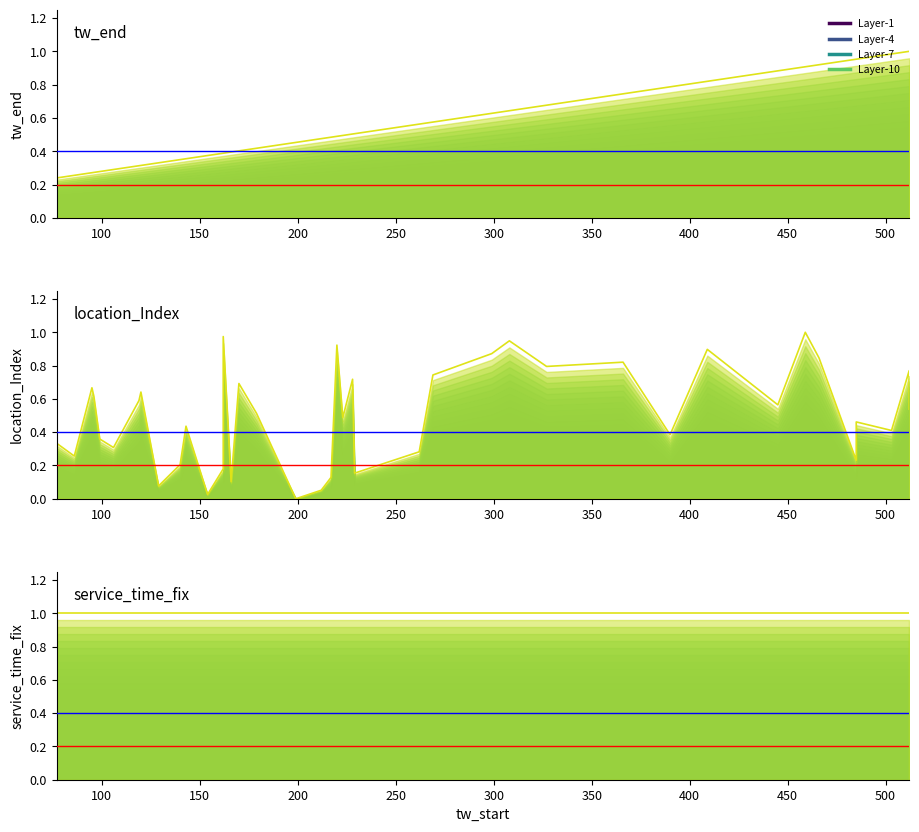

Does the chart have visible grid lines?

No